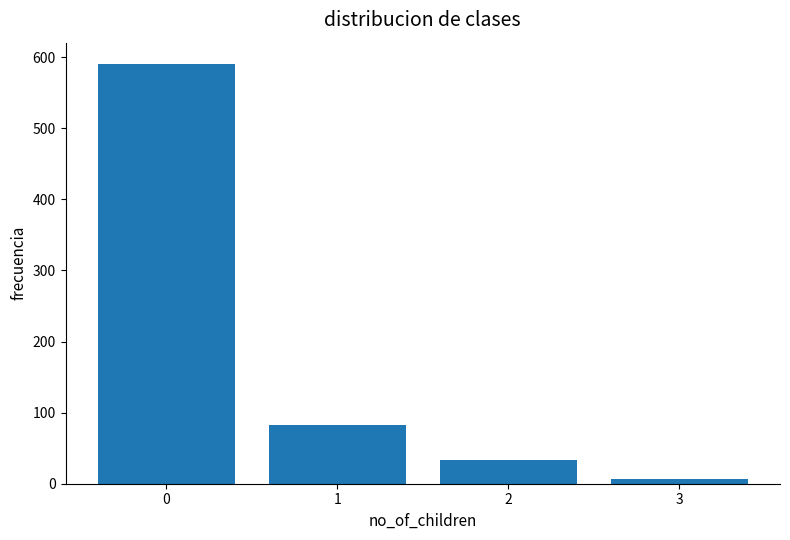

What is the value of the 3rd bar from the left?

33